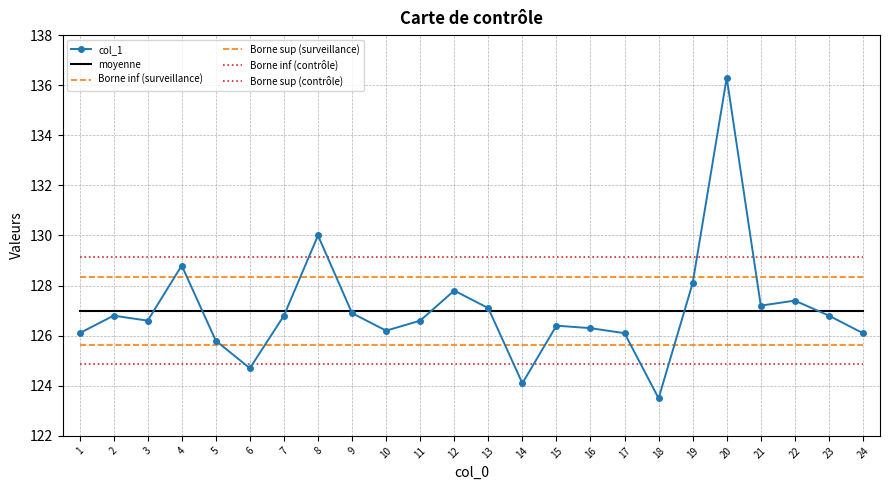

What is the difference between the highest and lowest values at 1?

4.3